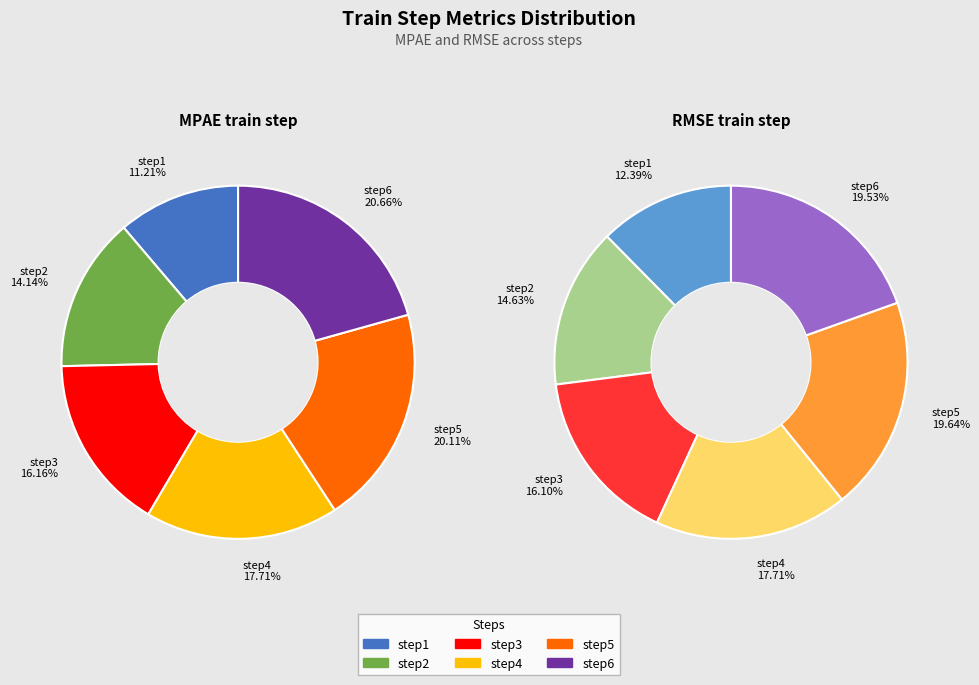

Rank the series by their average value, from highest to lowest.

RMSE_train_step, MPAE_train_step